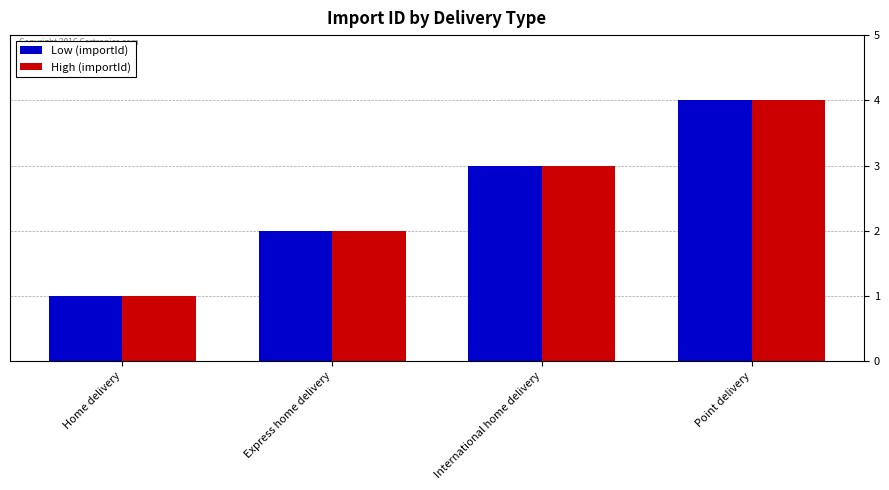

What is the label of the 3rd bar from the right?

Express home delivery